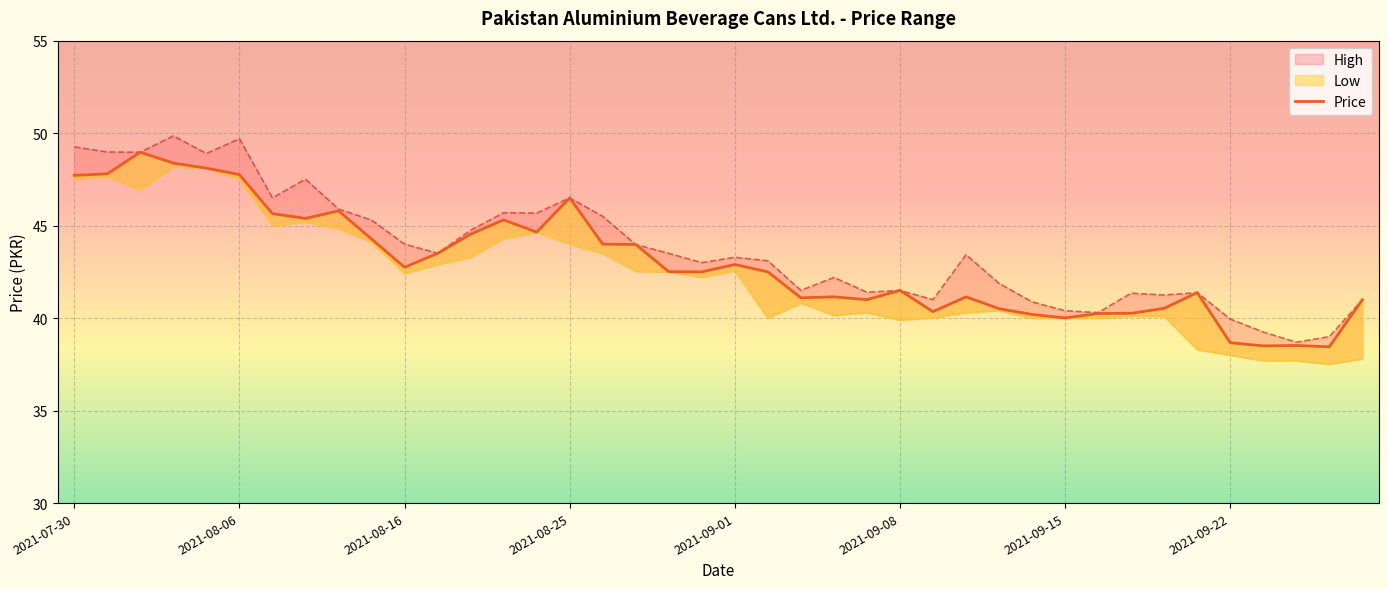

True or false: High and Price cross at least once.

False